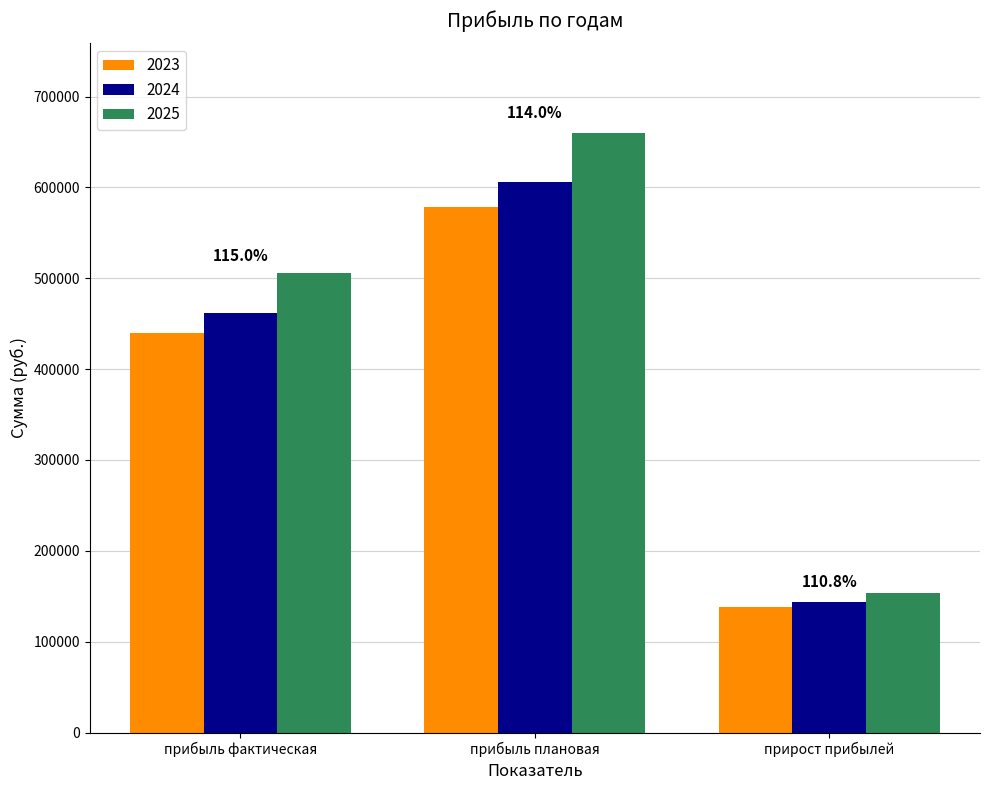

List the series in order of their peak value, lowest first.

2023, 2024, 2025